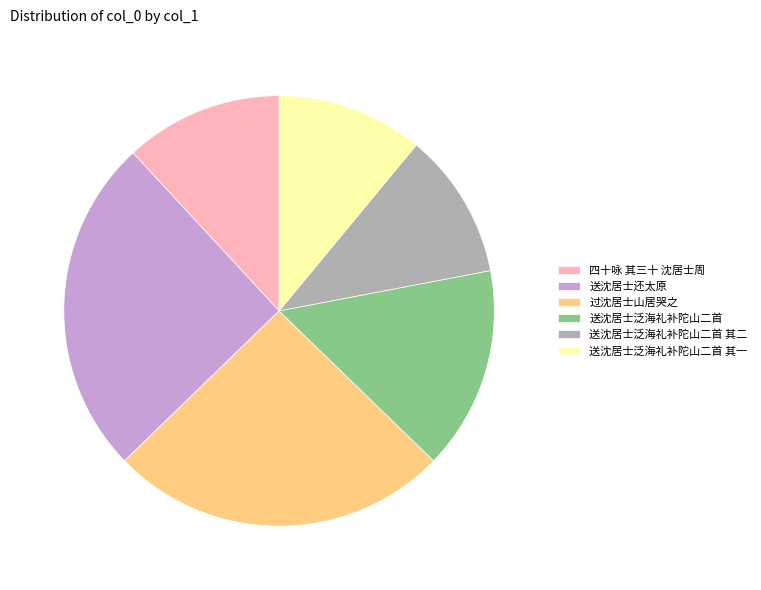

Is it true that 送沈居士泛海礼补陀山二首 其二 is 11% of the pie?

True